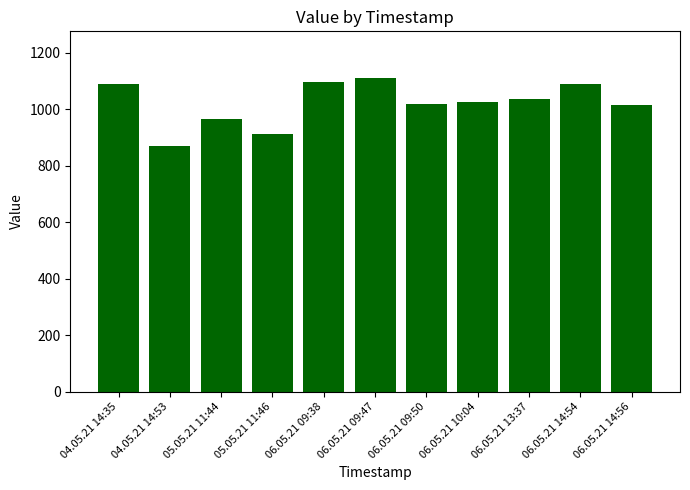

What is the value of the 8th bar from the left?

1025.8